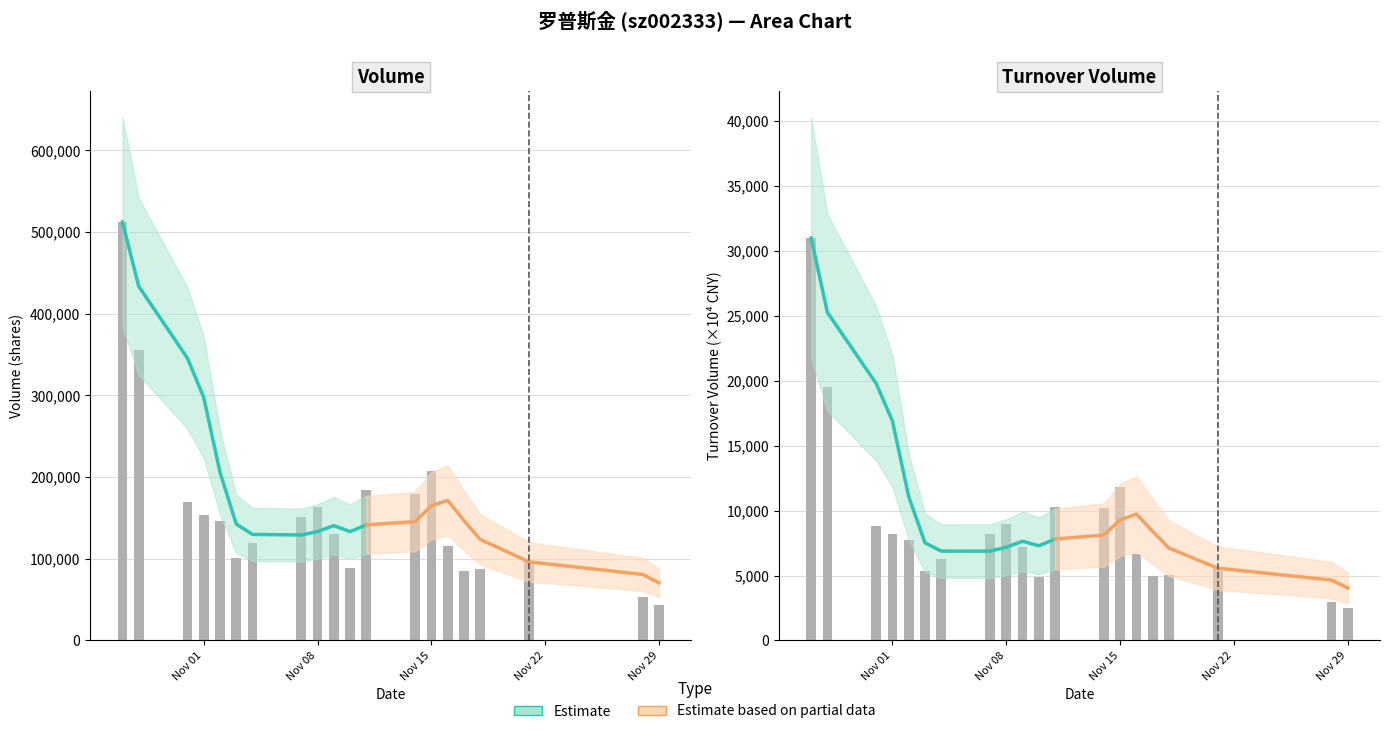

What is the label of the 1st bar from the right?

Nov 29